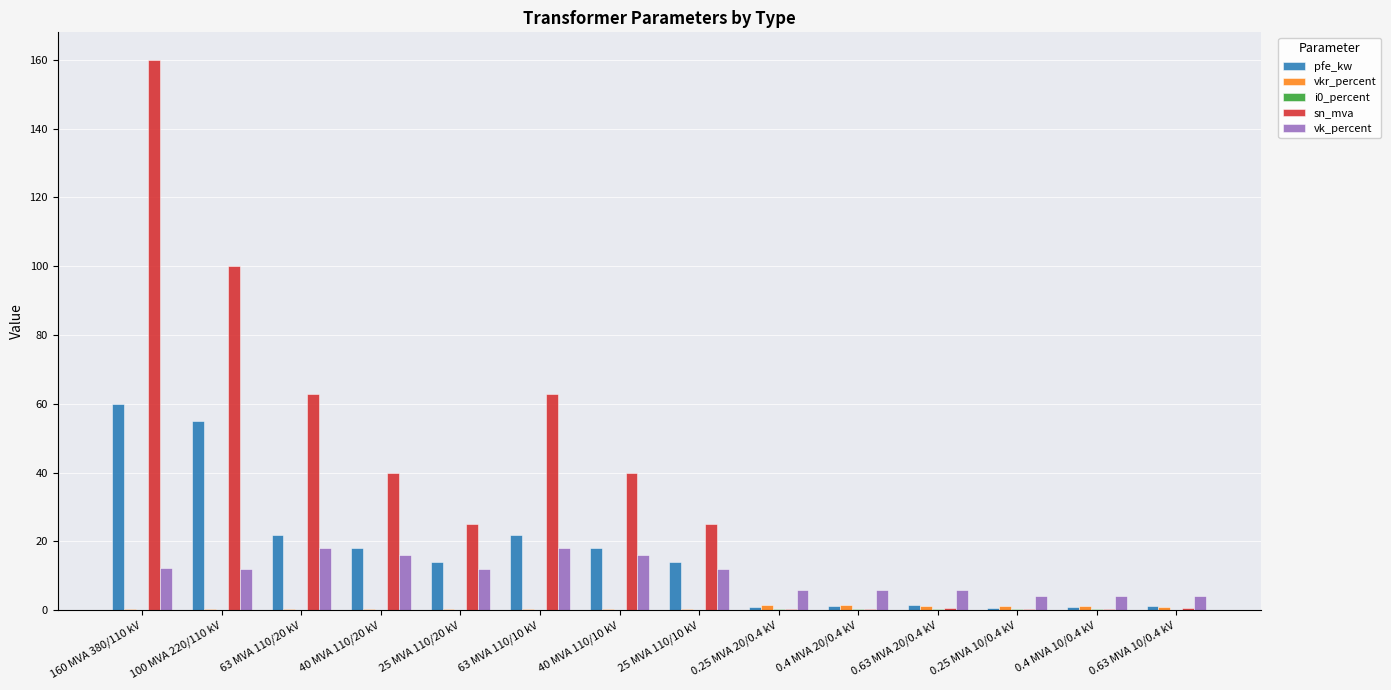

Between 40 MVA 110/20 kV and 25 MVA 110/20 kV, which series saw the biggest shift?

sn_mva